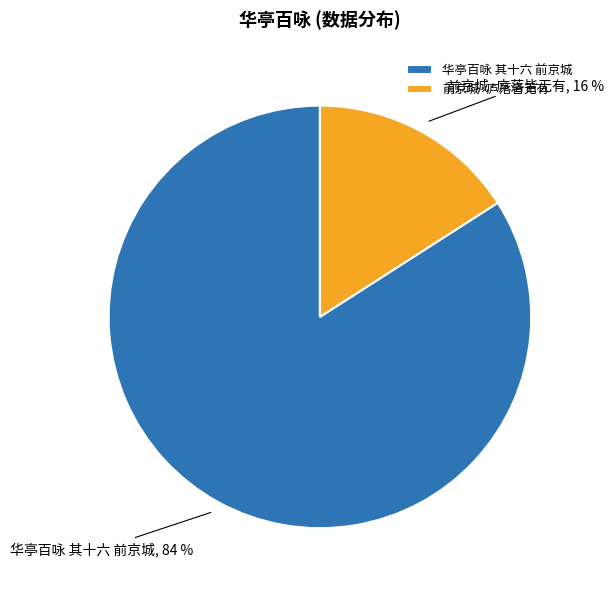

What percentage is the 前京城·庐落皆无有 slice, to the nearest percent?

16%